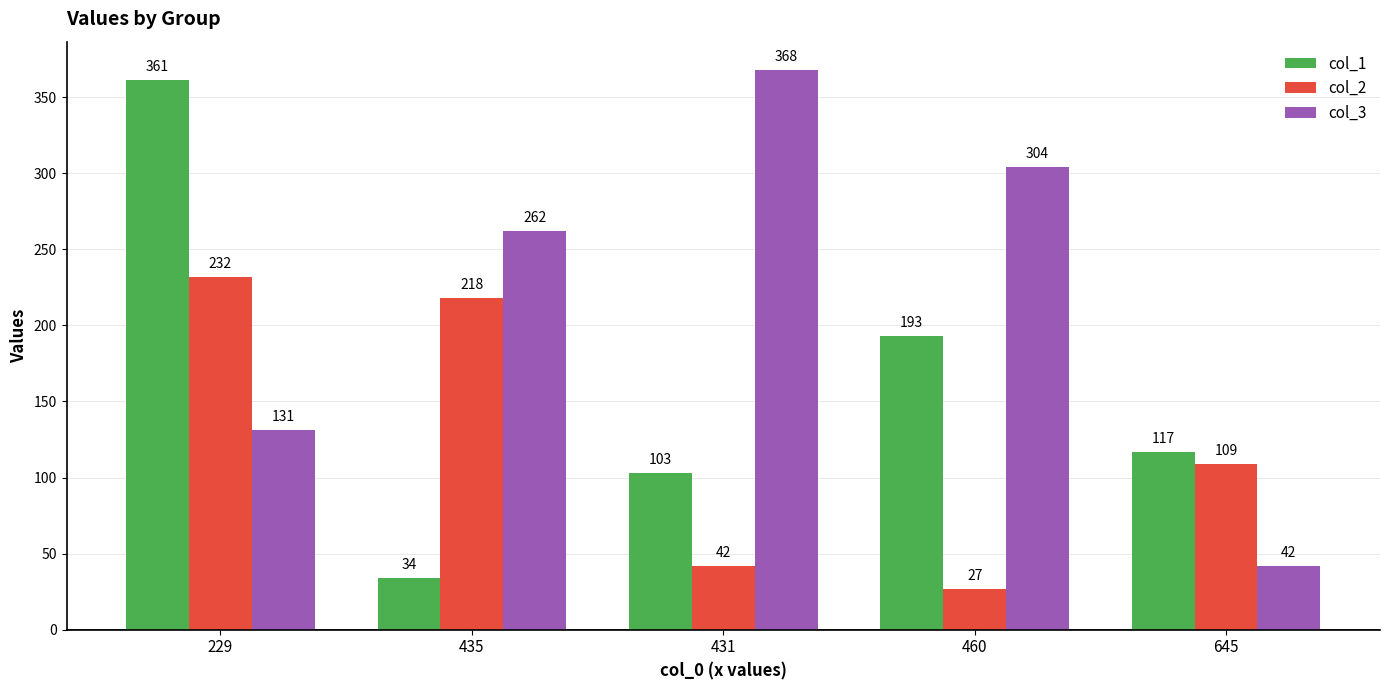

Reading left to right, list all the values displayed in this chart.

col_1: 361	34	103	193	117
col_2: 232	218	42	27	109
col_3: 131	262	368	304	42